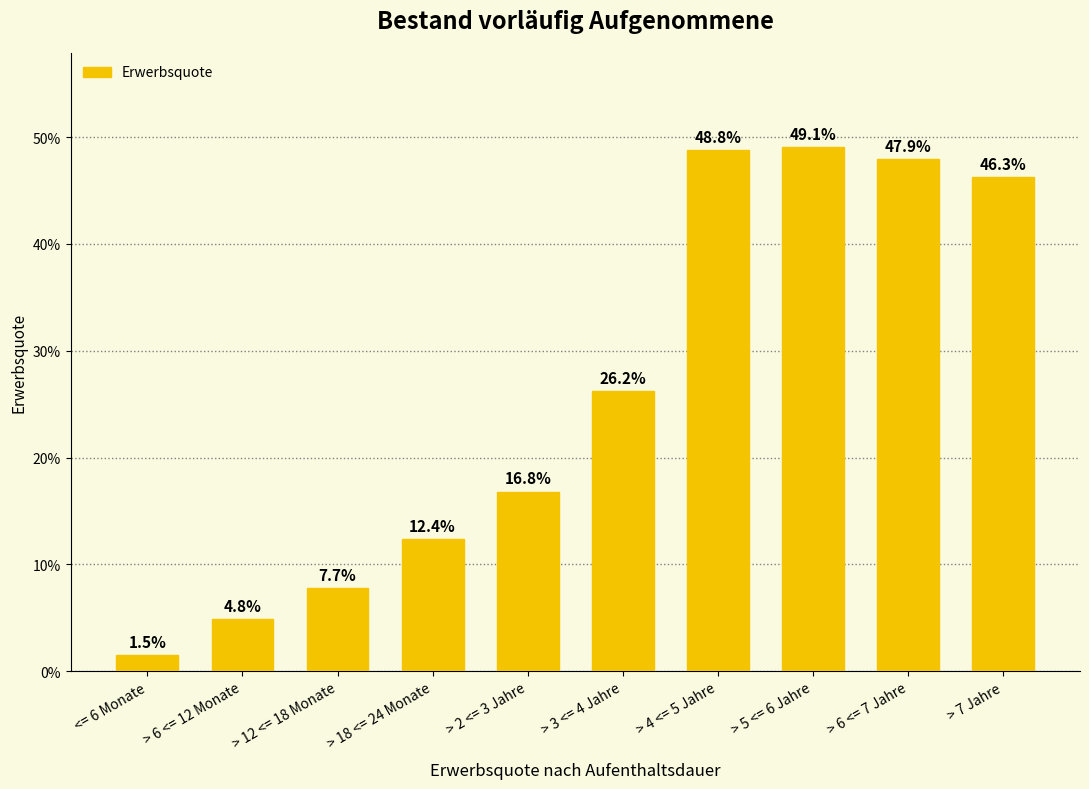

What position from the left is > 4 <= 5 Jahre?

7